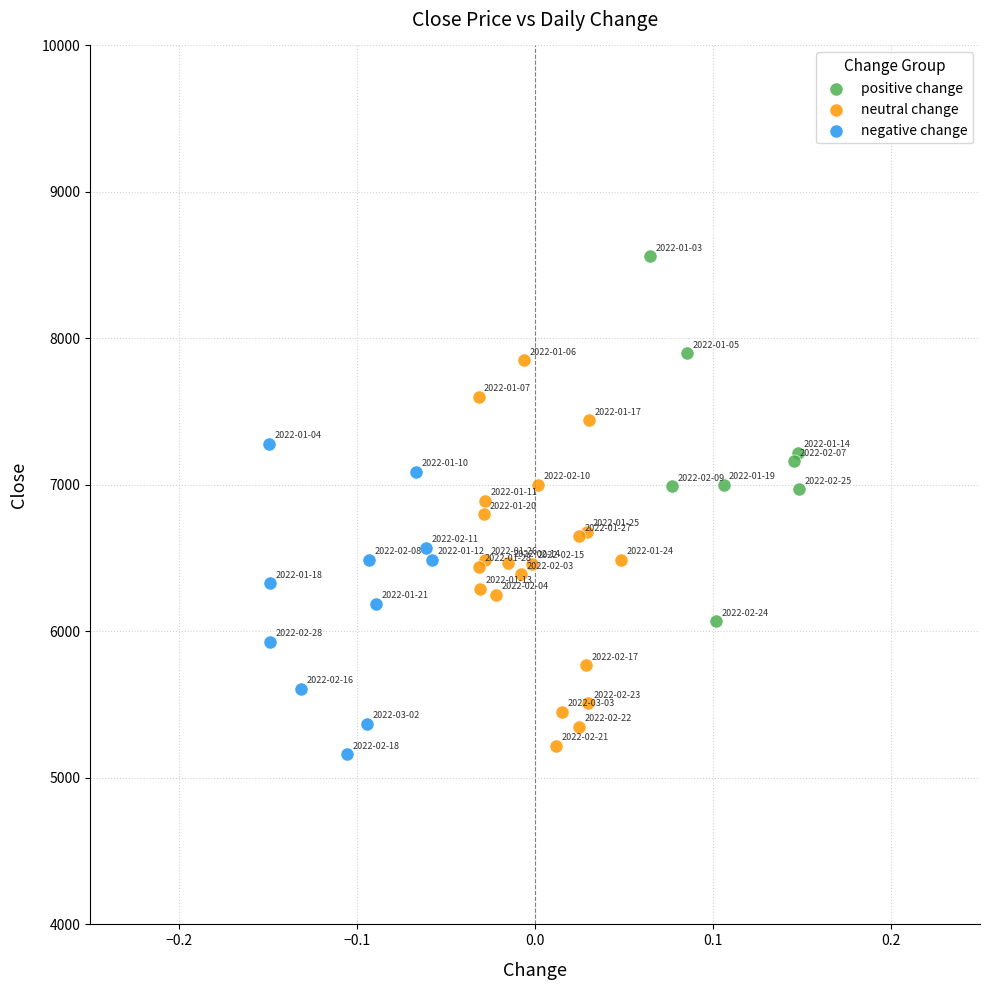

Which series reaches the maximum Y coordinate?

positive change